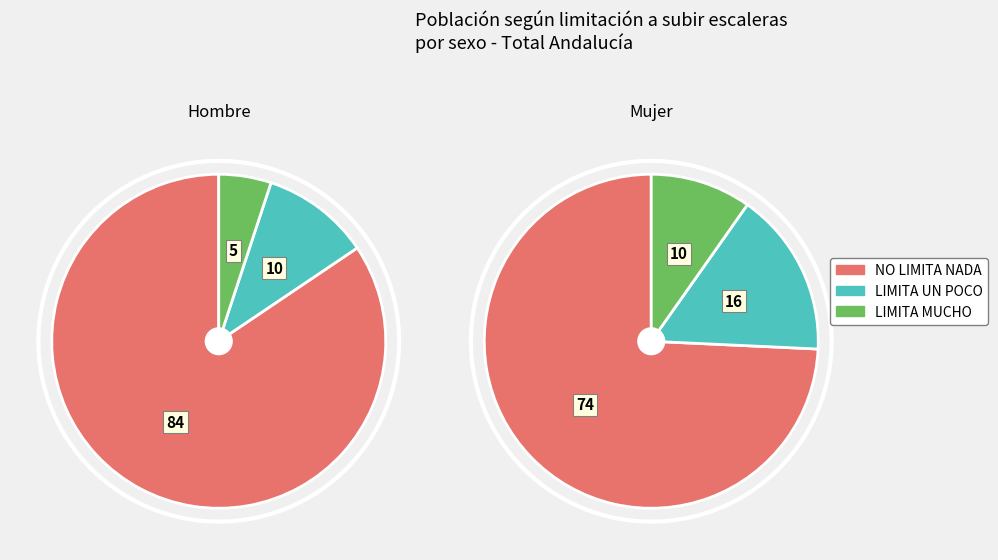

Count the number of slices in the pie.

3